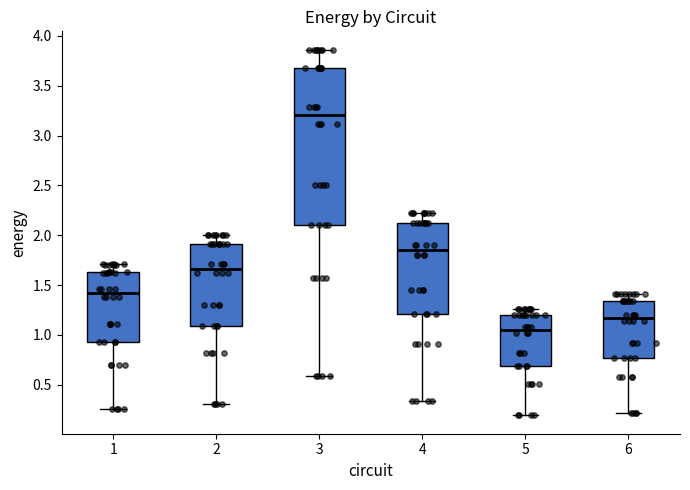

Which box is the tallest, from its lower edge to its upper edge?

3